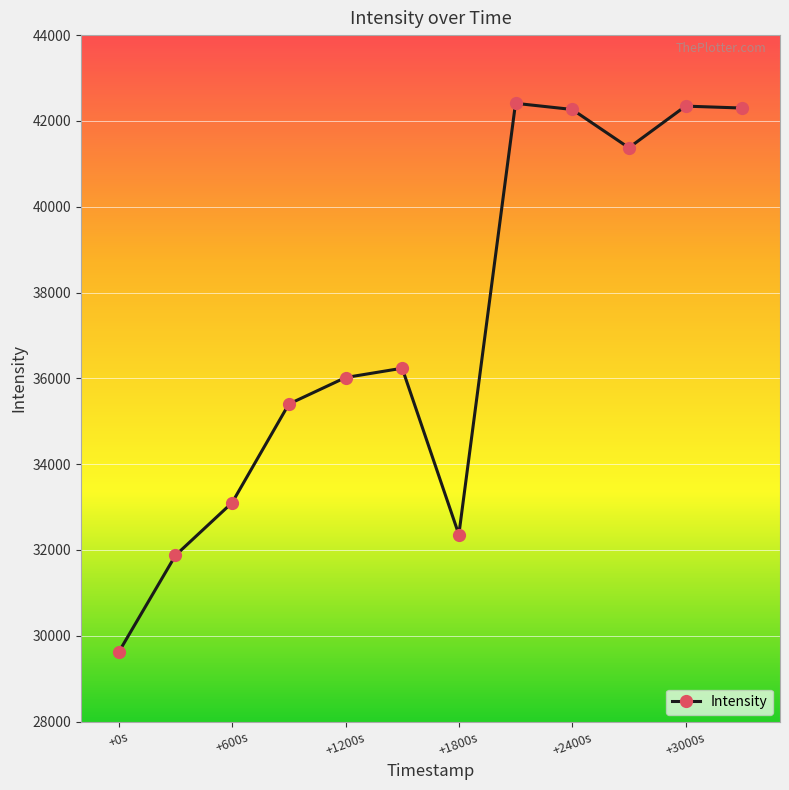

What is the maximum value shown in the chart?

42410.3